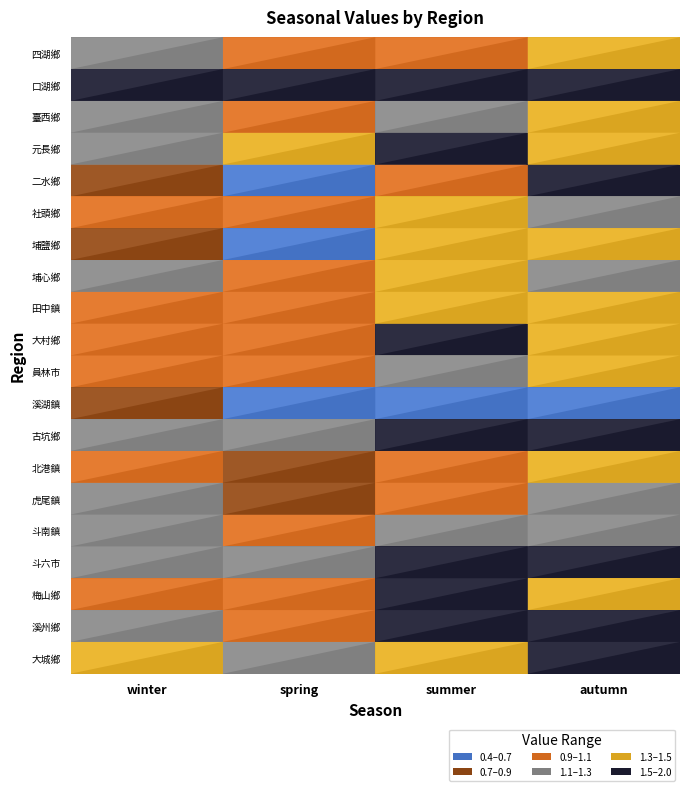

At which label does 大村鄉 reach its minimum?

spring